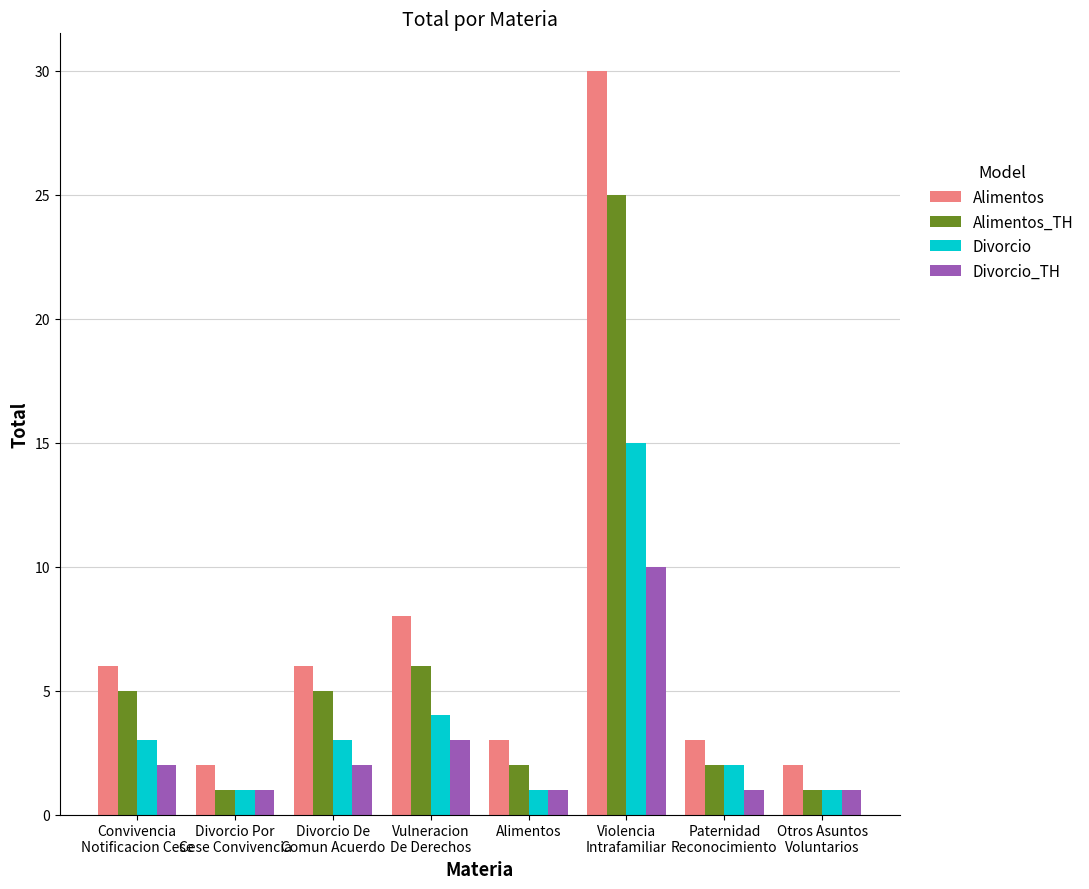

Reading left to right, list all the values displayed in this chart.

Alimentos: 6	2	6	8	3	30	3	2
Alimentos_TH: 5	1	5	6	2	25	2	1
Divorcio: 3	1	3	4	1	15	2	1
Divorcio_TH: 2	1	2	3	1	10	1	1